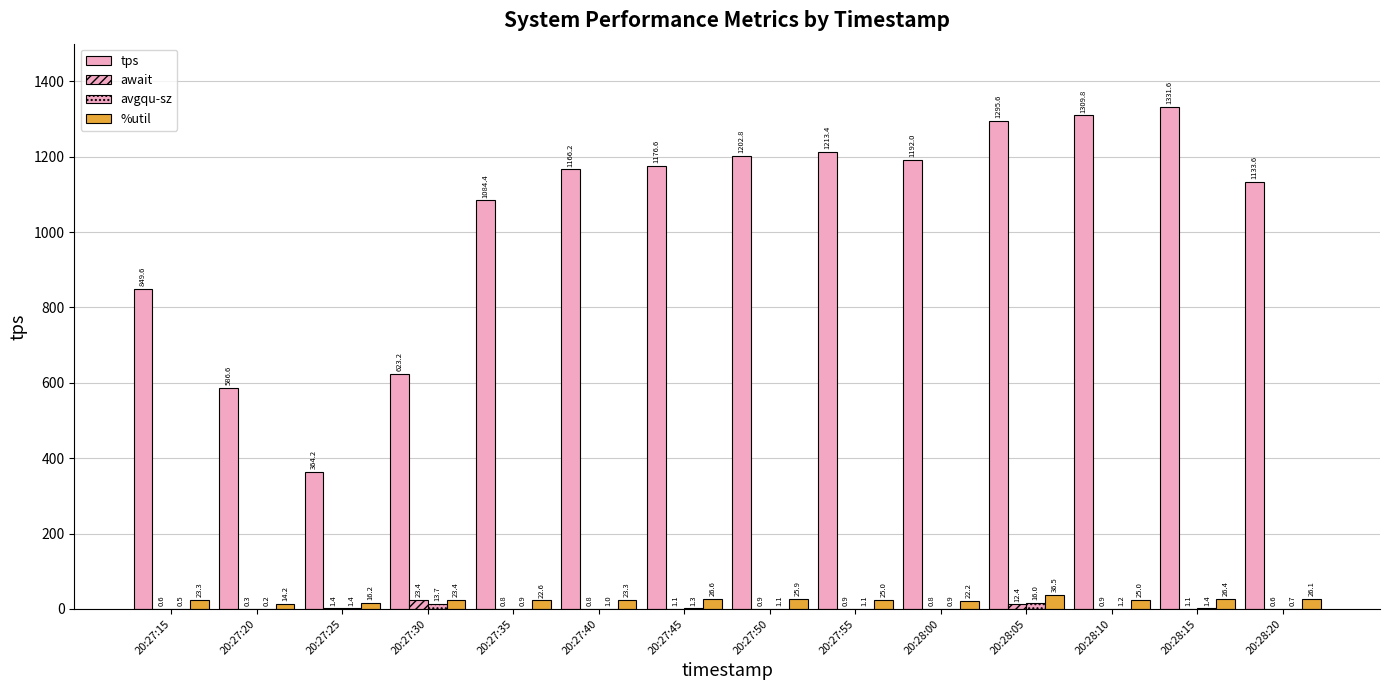

How many distinct data groups are displayed?

4